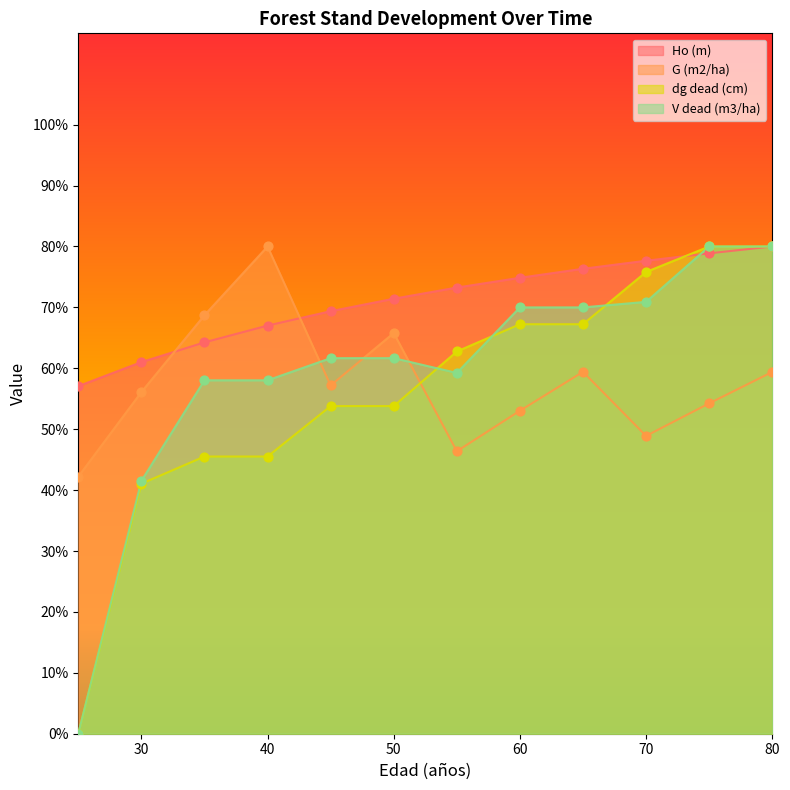

At how many categories does at least one series exceed 30?

12